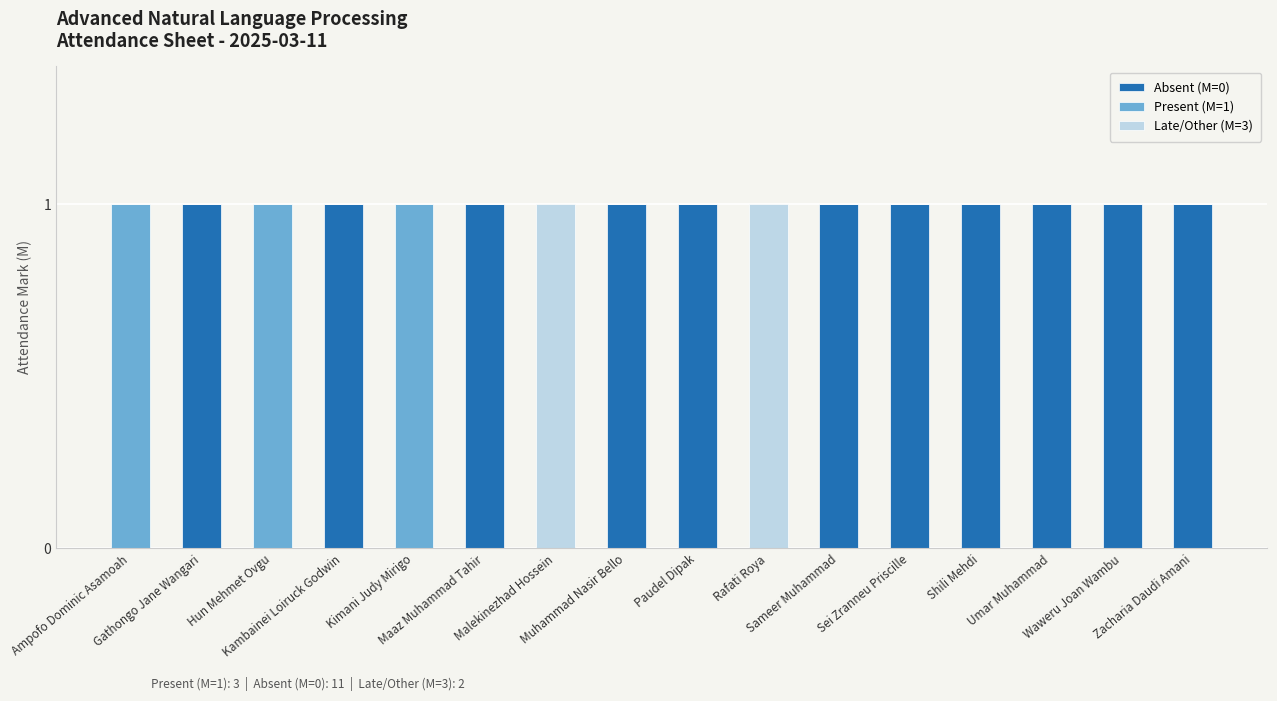

Are the bars horizontal?

No